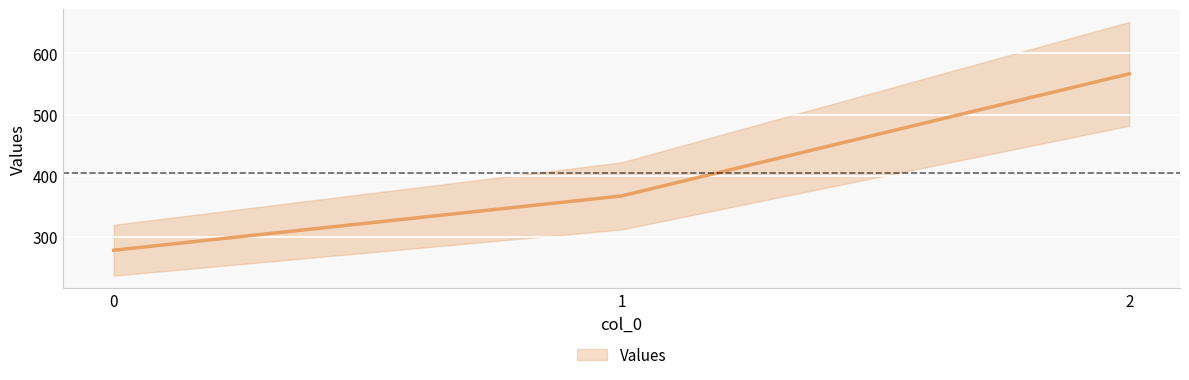

How many data points does each series have?

3